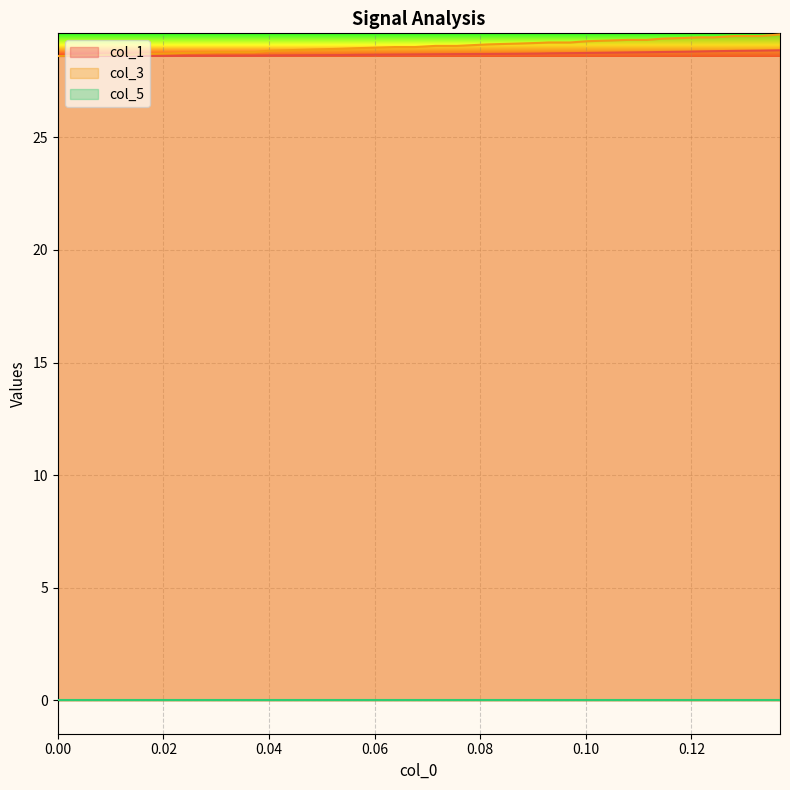

True or false: col_1 has more than 1 interior local peaks.

False